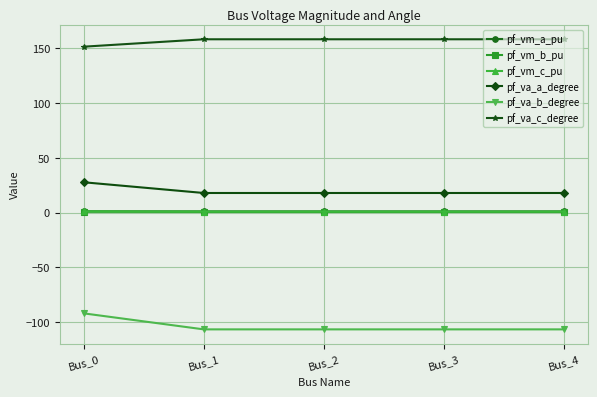

Does the chart have visible grid lines?

Yes